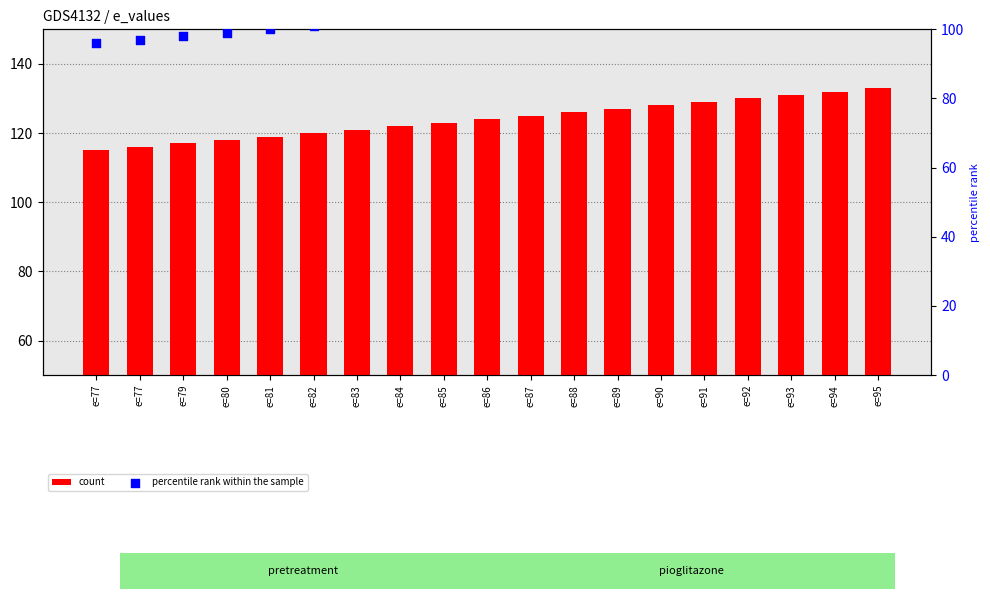

Which series has the widest spread of Y values?

count